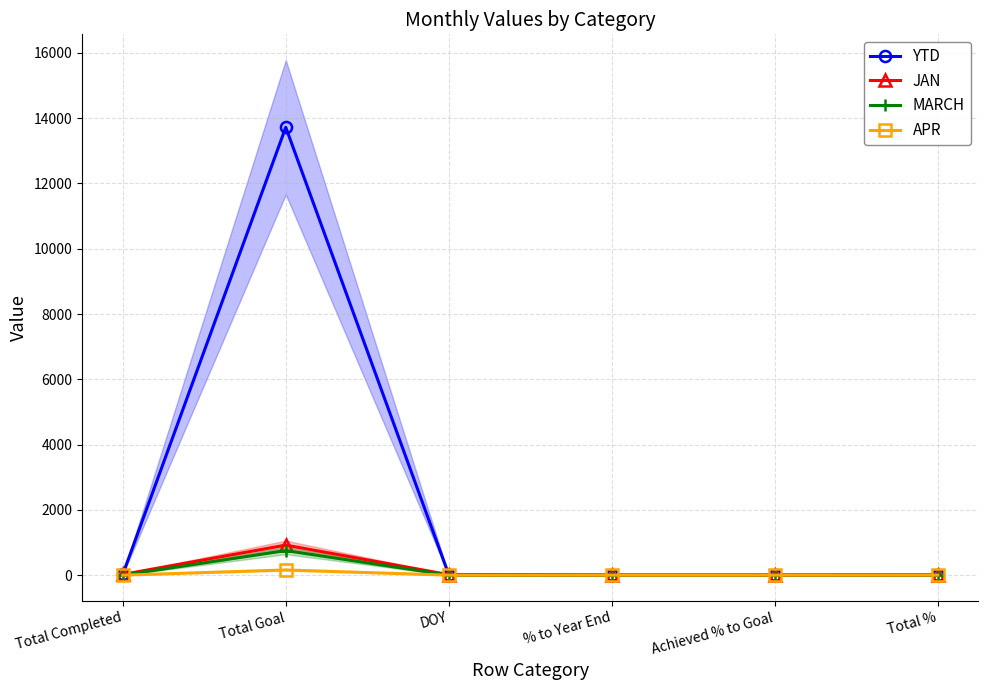

What is the average value of the MARCH series?

125.7